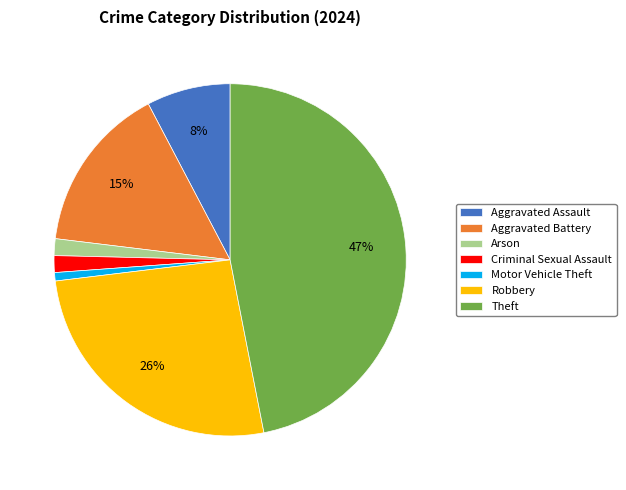

The Theft slice represents 34% of the pie. True or false?

False